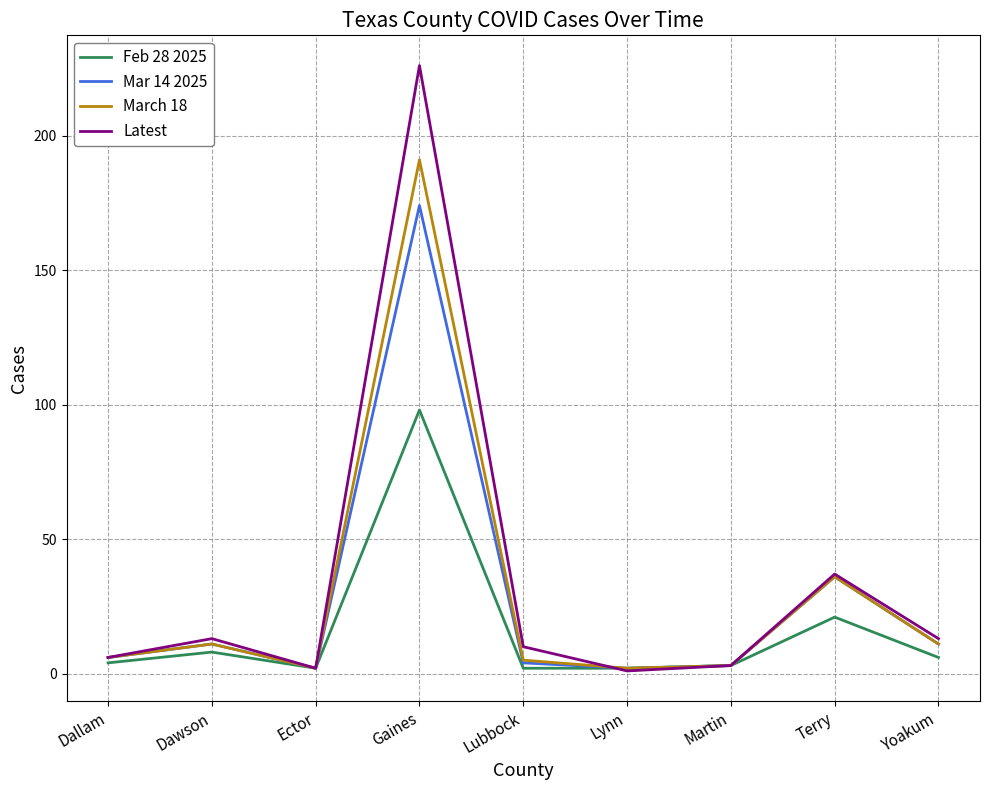

What is the smallest value displayed?

1